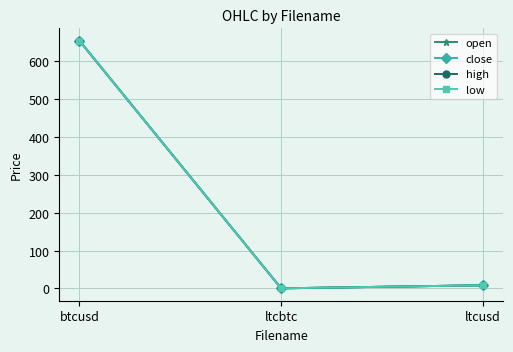

Does the chart have visible grid lines?

Yes